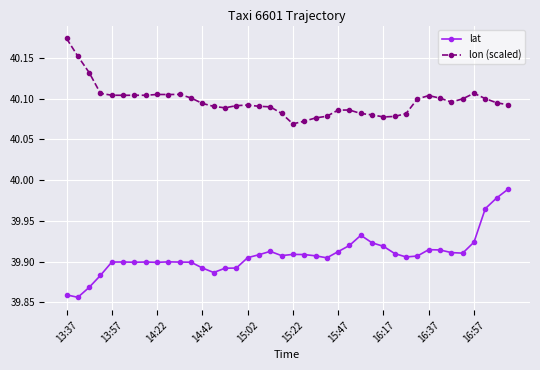

At how many categories does at least one series exceed 39?

40